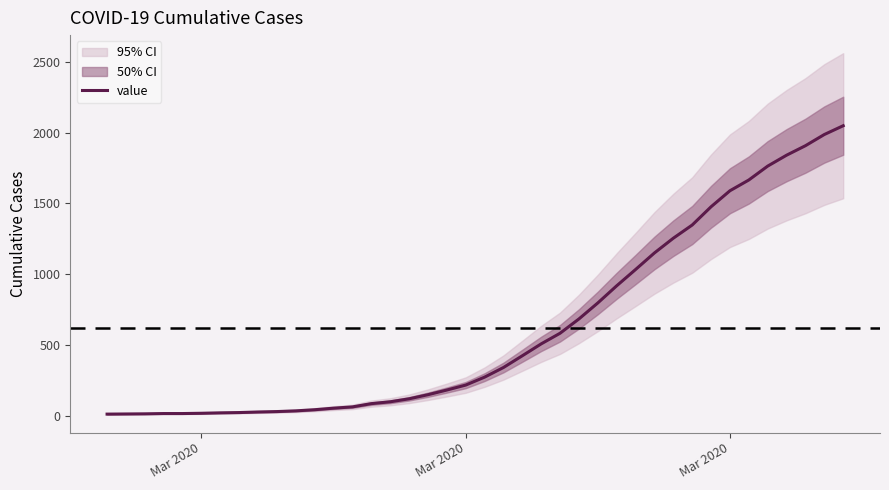

What is the value of the 4th point from the left?

17